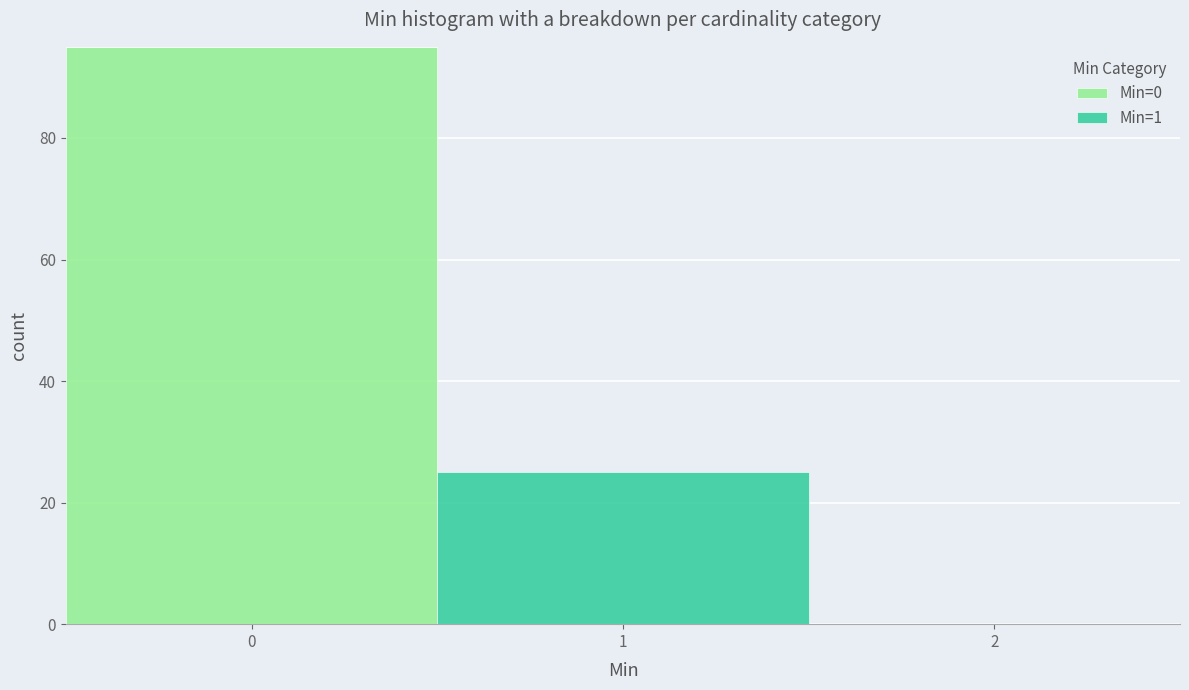

Reading left to right, list every stacked bar in this chart as the range it spans on the x-axis followed by its total height. The values are not printed on the chart, so give them approximately, as read against the axis.

-0.5 to 0.5: 96
0.5 to 1.5: 26
1.5 to 2.5: 0